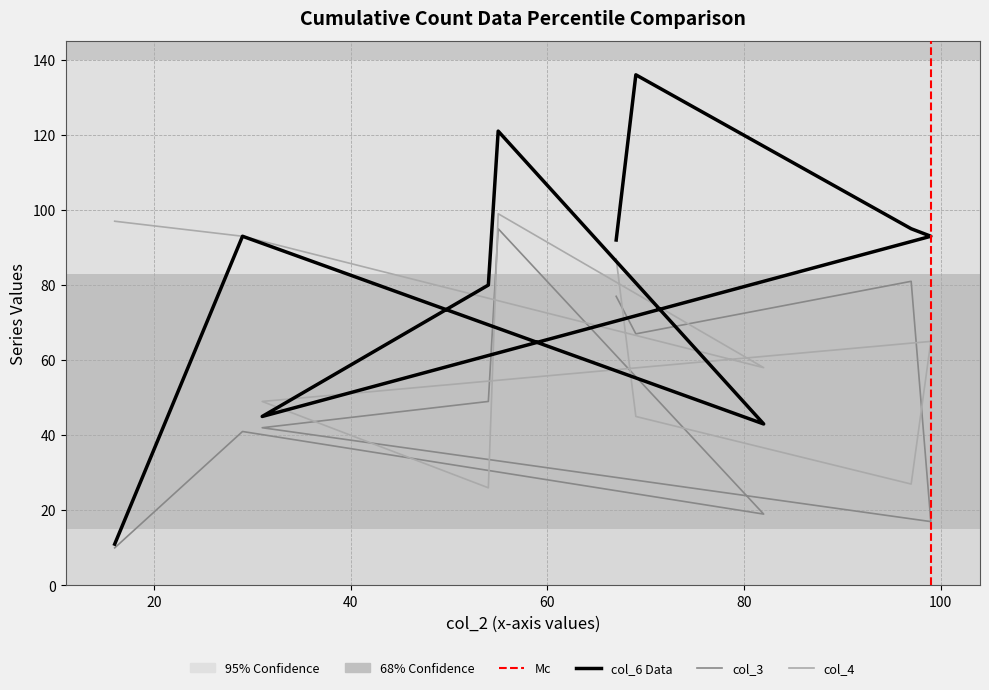

The col_4 series shows 24 at 120. True or false?

False